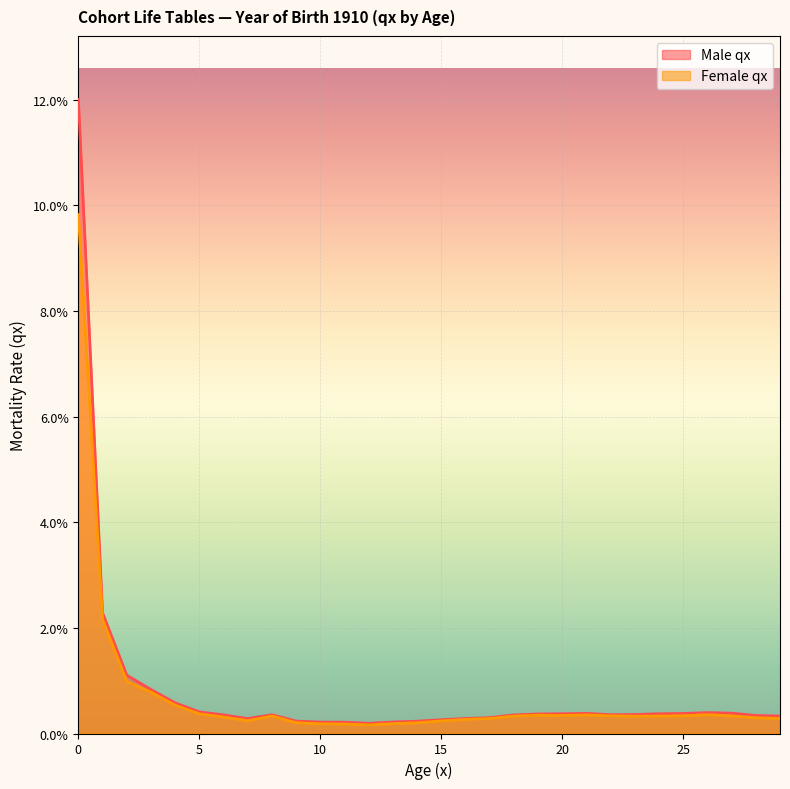

What are all the series names shown in the legend?

Male qx, Female qx